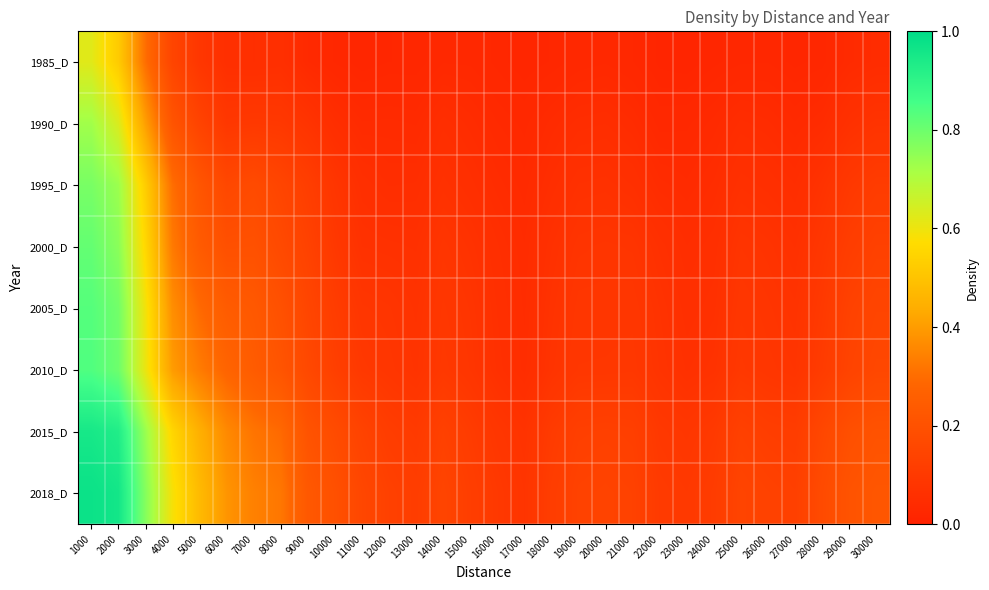

Reading left to right, transcribe all the data shown in this chart.

1985_D: 1000=0.6	2000=0.5	3000=0.3	4000=0.1	5000=0.1	6000=0.1	7000=0.1	8000=0.1	9000=0.0	10000=0.0	11000=0.0	12000=0.0	13000=0.0	14000=0.0	15000=0.0	16000=0.0	17000=0.0	18000=0.0	19000=0.0	20000=0.0	21000=0.0	22000=0.0	23000=0.0	24000=0.0	25000=0.0	26000=0.0	27000=0.0	28000=0.0	29000=0.0	30000=0.0
1990_D: 1000=0.7	2000=0.6	3000=0.4	4000=0.2	5000=0.1	6000=0.1	7000=0.1	8000=0.1	9000=0.1	10000=0.1	11000=0.0	12000=0.0	13000=0.0	14000=0.1	15000=0.0	16000=0.0	17000=0.0	18000=0.0	19000=0.0	20000=0.1	21000=0.0	22000=0.0	23000=0.0	24000=0.0	25000=0.0	26000=0.0	27000=0.0	28000=0.0	29000=0.1	30000=0.1
1995_D: 1000=0.8	2000=0.7	3000=0.5	4000=0.3	5000=0.2	6000=0.2	7000=0.2	8000=0.1	9000=0.1	10000=0.1	11000=0.1	12000=0.1	13000=0.1	14000=0.1	15000=0.1	16000=0.0	17000=0.0	18000=0.1	19000=0.1	20000=0.1	21000=0.1	22000=0.0	23000=0.0	24000=0.0	25000=0.1	26000=0.1	27000=0.1	28000=0.1	29000=0.1	30000=0.1
2000_D: 1000=0.8	2000=0.8	3000=0.6	4000=0.3	5000=0.2	6000=0.2	7000=0.2	8000=0.2	9000=0.1	10000=0.1	11000=0.1	12000=0.1	13000=0.1	14000=0.1	15000=0.1	16000=0.1	17000=0.0	18000=0.1	19000=0.1	20000=0.1	21000=0.1	22000=0.1	23000=0.1	24000=0.1	25000=0.1	26000=0.1	27000=0.1	28000=0.1	29000=0.1	30000=0.1
2005_D: 1000=0.8	2000=0.8	3000=0.6	4000=0.4	5000=0.3	6000=0.2	7000=0.2	8000=0.2	9000=0.2	10000=0.1	11000=0.1	12000=0.1	13000=0.1	14000=0.1	15000=0.1	16000=0.1	17000=0.0	18000=0.1	19000=0.1	20000=0.1	21000=0.1	22000=0.1	23000=0.1	24000=0.1	25000=0.1	26000=0.1	27000=0.1	28000=0.1	29000=0.1	30000=0.1
2010_D: 1000=0.8	2000=0.8	3000=0.6	4000=0.4	5000=0.3	6000=0.3	7000=0.2	8000=0.2	9000=0.2	10000=0.1	11000=0.1	12000=0.1	13000=0.1	14000=0.1	15000=0.1	16000=0.1	17000=0.0	18000=0.1	19000=0.1	20000=0.1	21000=0.1	22000=0.1	23000=0.1	24000=0.1	25000=0.1	26000=0.1	27000=0.1	28000=0.1	29000=0.1	30000=0.2
2015_D: 1000=1.0	2000=0.9	3000=0.7	4000=0.6	5000=0.4	6000=0.4	7000=0.3	8000=0.3	9000=0.2	10000=0.2	11000=0.1	12000=0.1	13000=0.1	14000=0.1	15000=0.1	16000=0.1	17000=0.1	18000=0.1	19000=0.1	20000=0.1	21000=0.1	22000=0.1	23000=0.1	24000=0.1	25000=0.1	26000=0.1	27000=0.1	28000=0.2	29000=0.2	30000=0.2
2018_D: 1000=1.0	2000=1.0	3000=0.8	4000=0.6	5000=0.5	6000=0.4	7000=0.3	8000=0.3	9000=0.2	10000=0.2	11000=0.2	12000=0.1	13000=0.1	14000=0.1	15000=0.1	16000=0.1	17000=0.1	18000=0.1	19000=0.1	20000=0.1	21000=0.1	22000=0.1	23000=0.1	24000=0.1	25000=0.1	26000=0.1	27000=0.1	28000=0.2	29000=0.2	30000=0.2